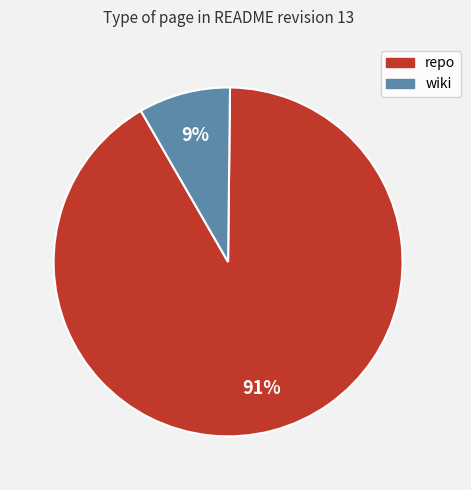

Is there a majority slice in this chart?

Yes